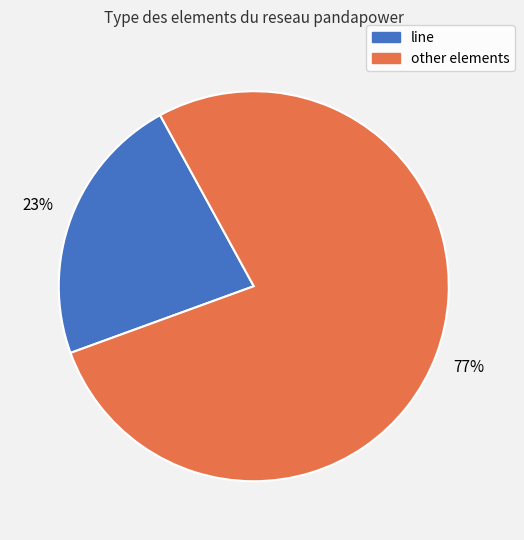

To the nearest percent, what is the average slice percentage?

50%